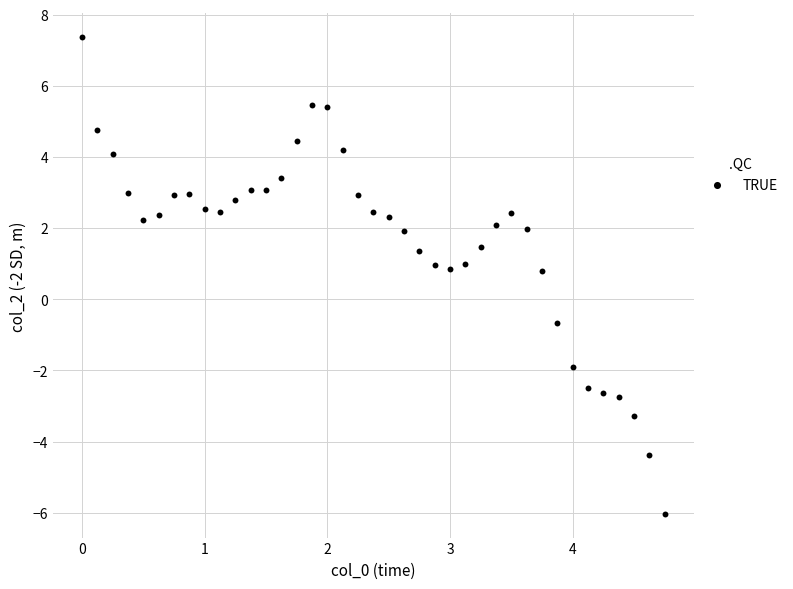

What is the range of X values (max minus min)?

4.8